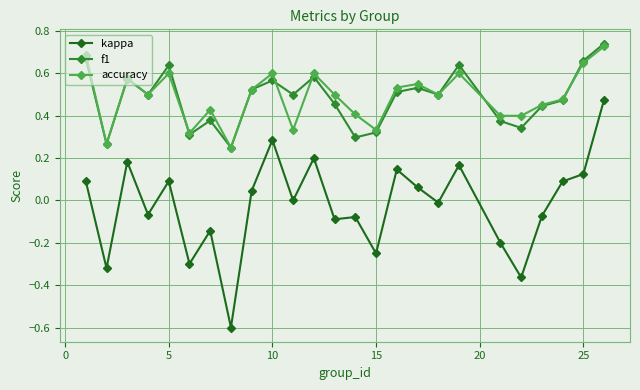

True or false: f1 has more than 0 interior local peaks.

True